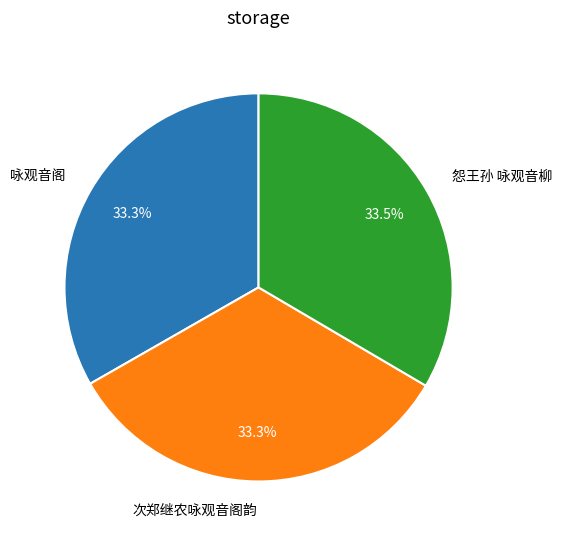

What is the ratio of the value at 怨王孙 咏观音柳 to the value at 咏观音阁?

1.0